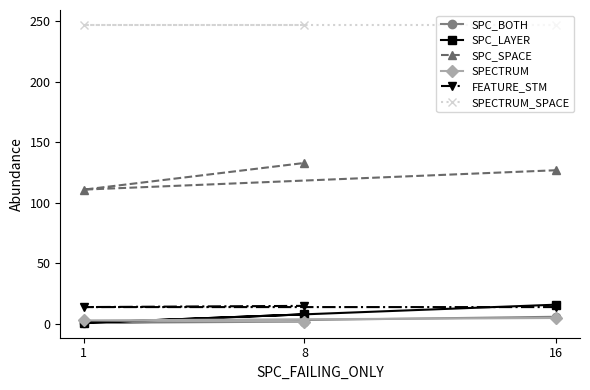

What is the average value of the SPC_BOTH series?

3